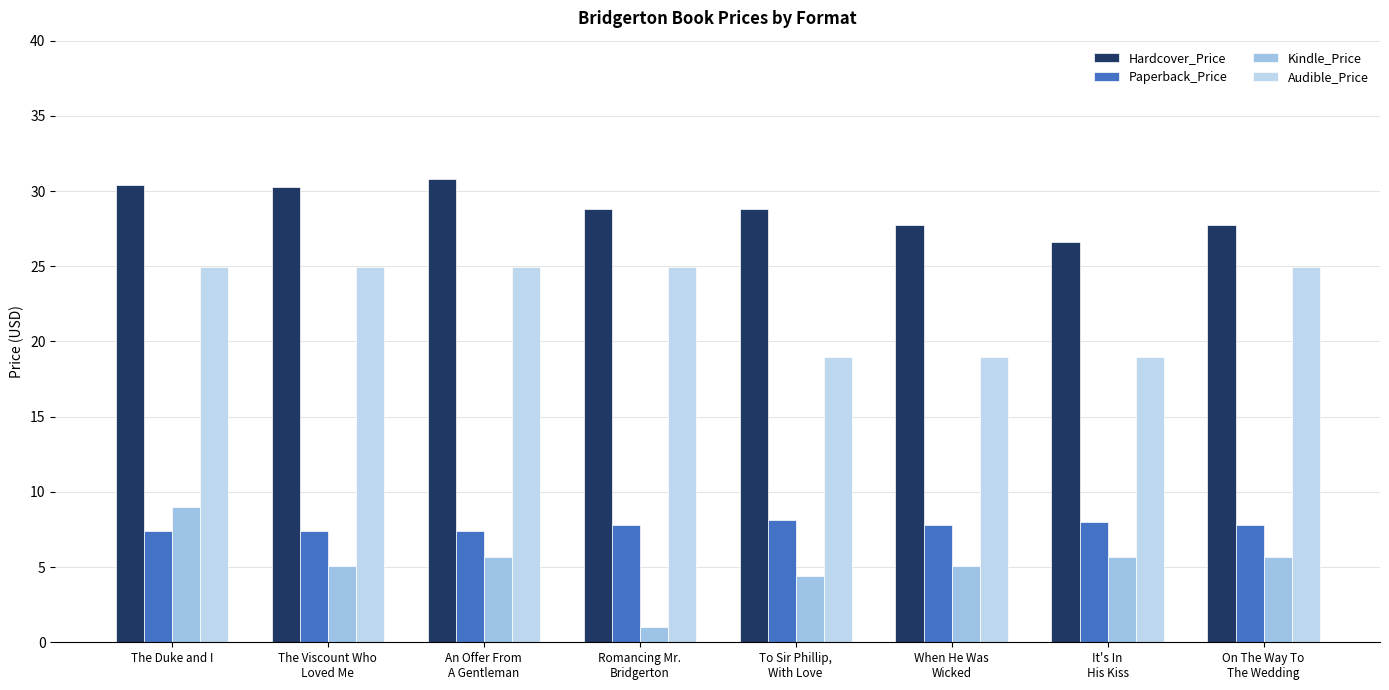

Is it true that Hardcover_Price equals 30.4 at The Duke and I?

True